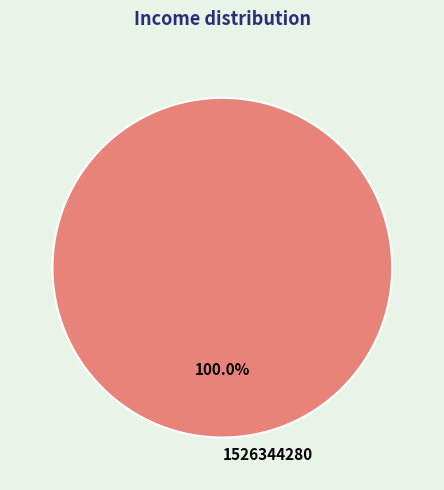

Which slice represents more than half of the pie?

1526344280